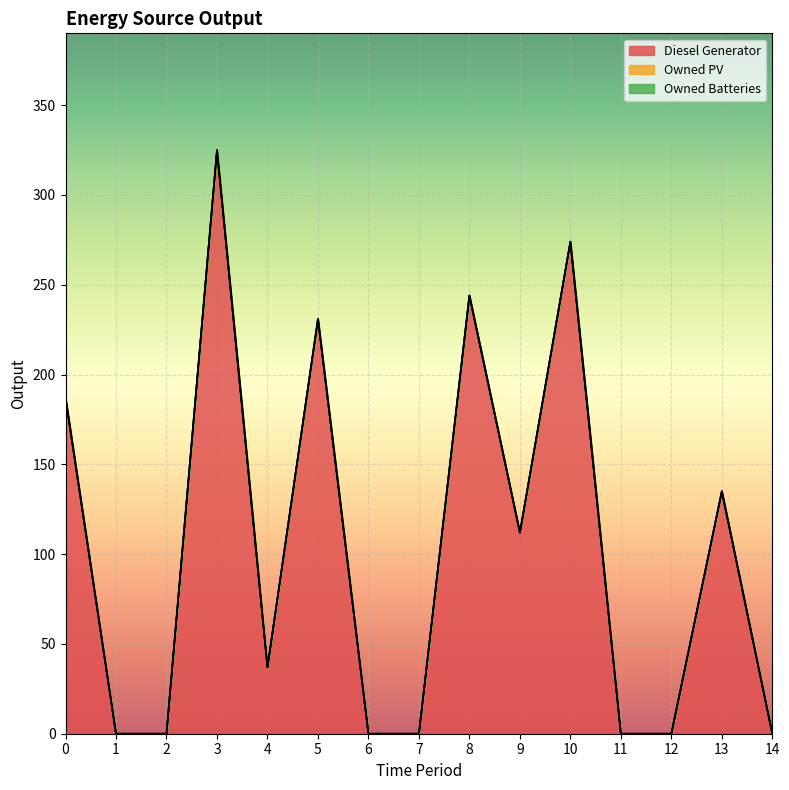

How many series are shown in this chart?

3